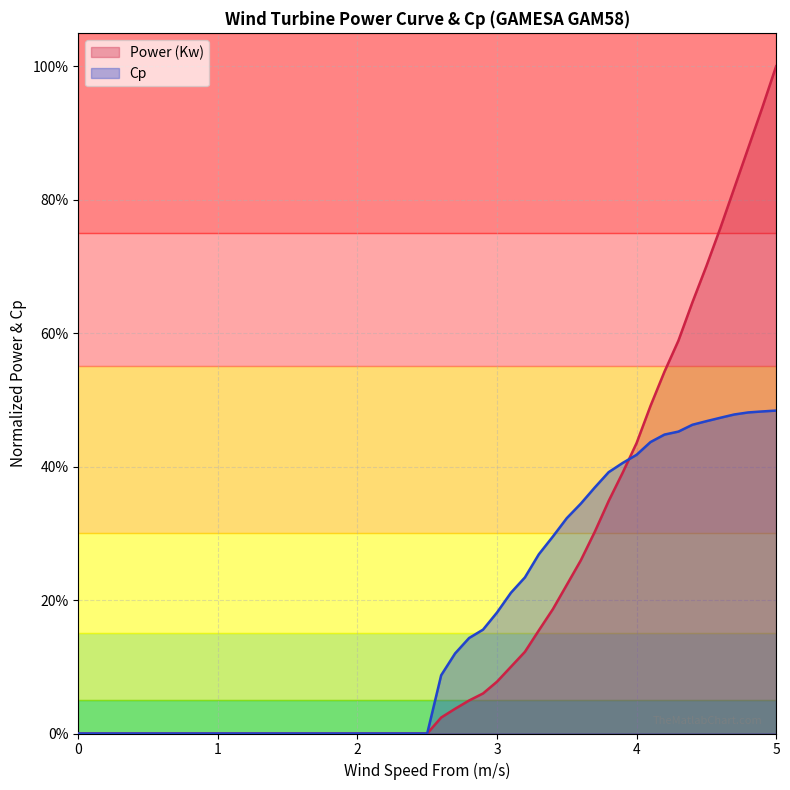

Between 2.7 and 2.8, which series saw the biggest shift?

Cp